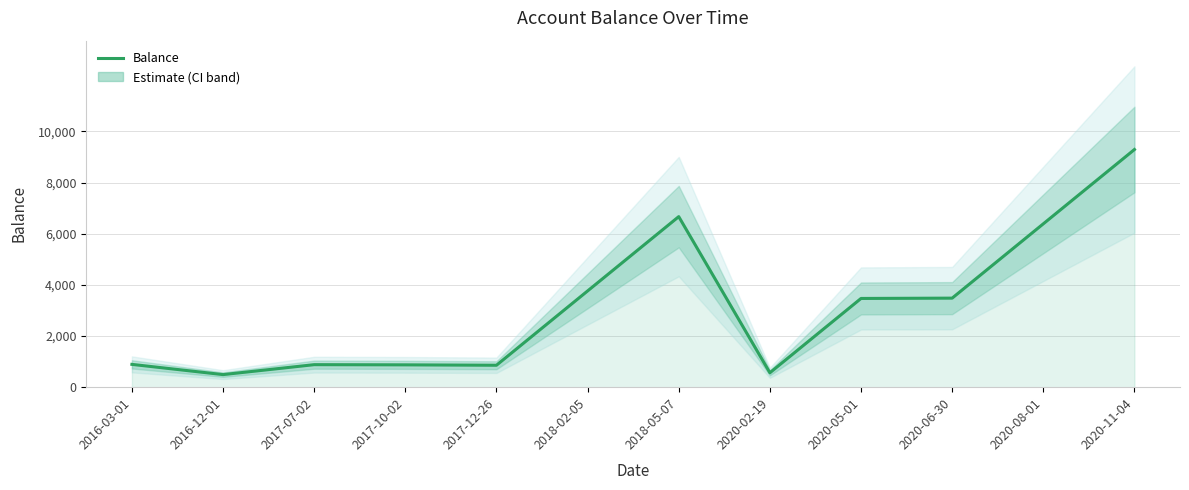

What is the change in value from 2017-12-26 to 2020-02-19?

-293.9